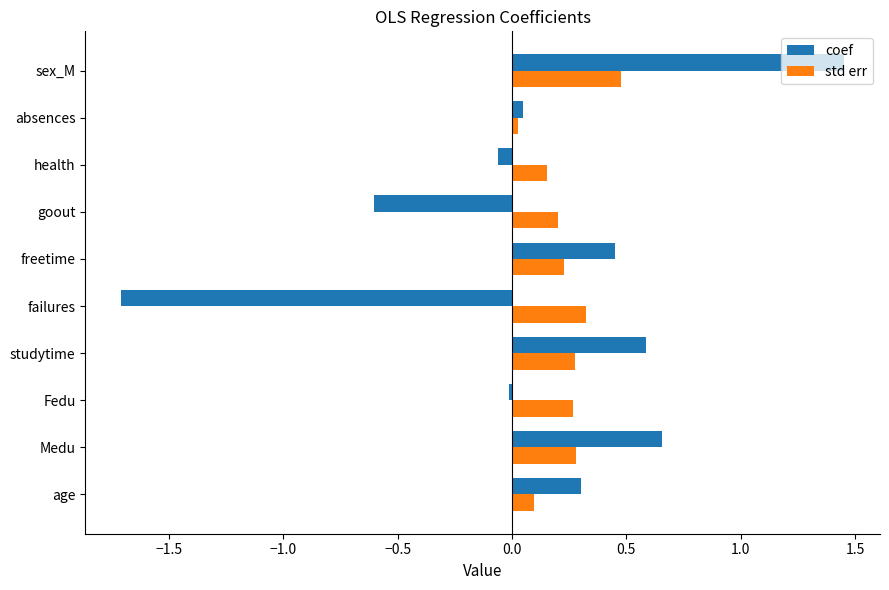

Which series changed the most between failures and freetime?

coef